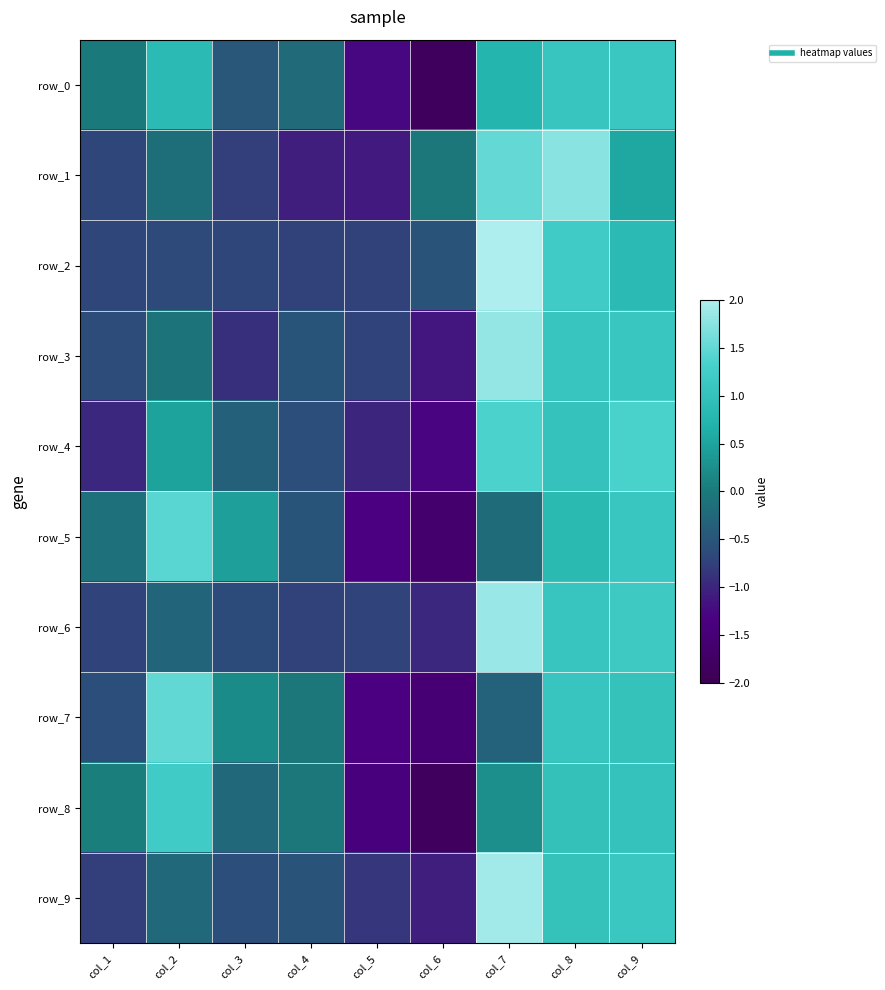

What is the spread (max minus min) of values at col_6?

1.8